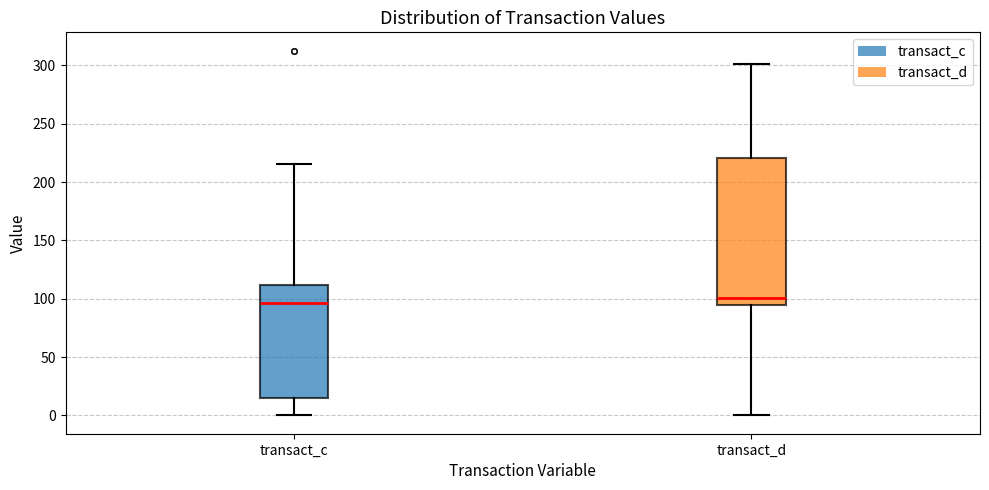

Reading left to right, transcribe this box plot: for each box, give where its median line is, the range the box spans, and where its two whiskers end, as read against the y-axis. The values are not printed on the chart, so give them approximately, as read against the axis.

transact_c: median 95, box 15 to 110, whiskers 0 to 215
transact_d: median 100, box 95 to 220, whiskers 0 to 300